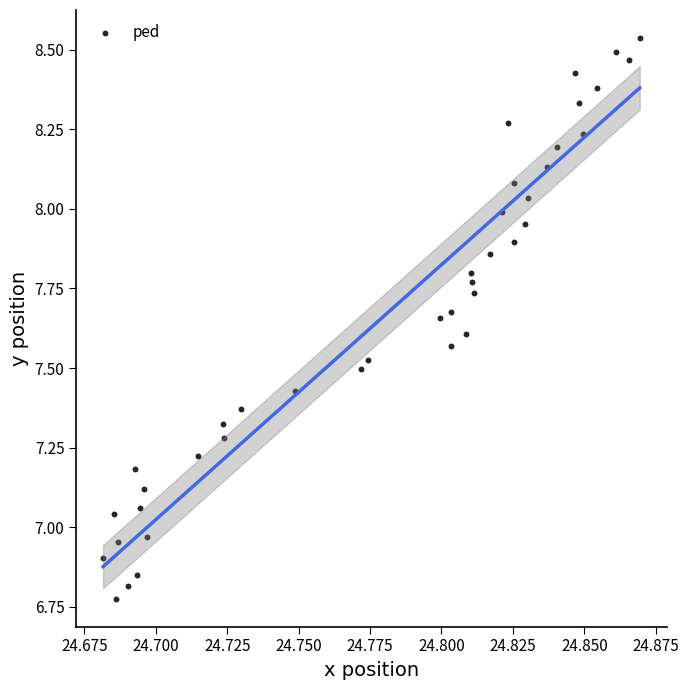

What is the range of Y values (max minus min)?

1.8